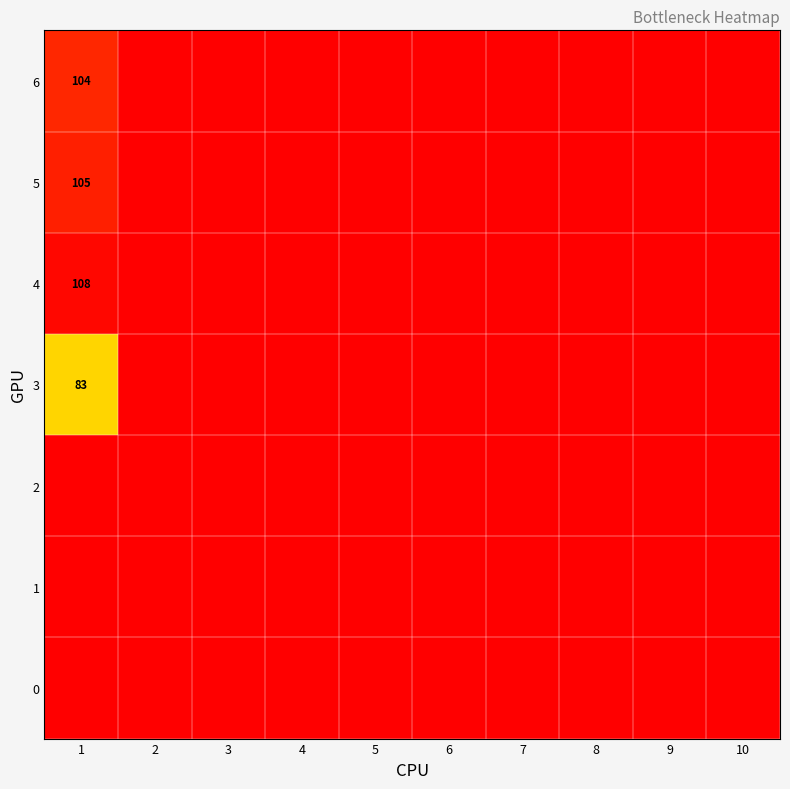

The value of 1 at 7 is 0. True or false?

True